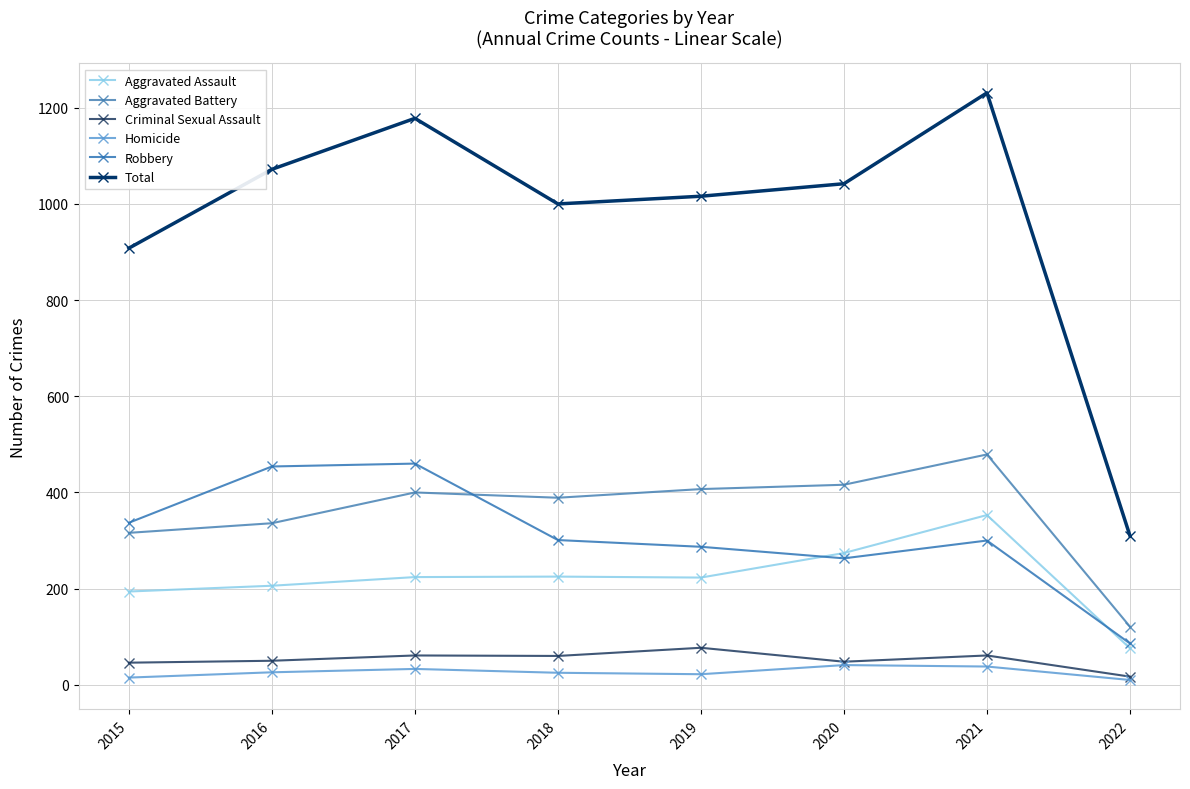

How many values in the Robbery series are below 301?

4